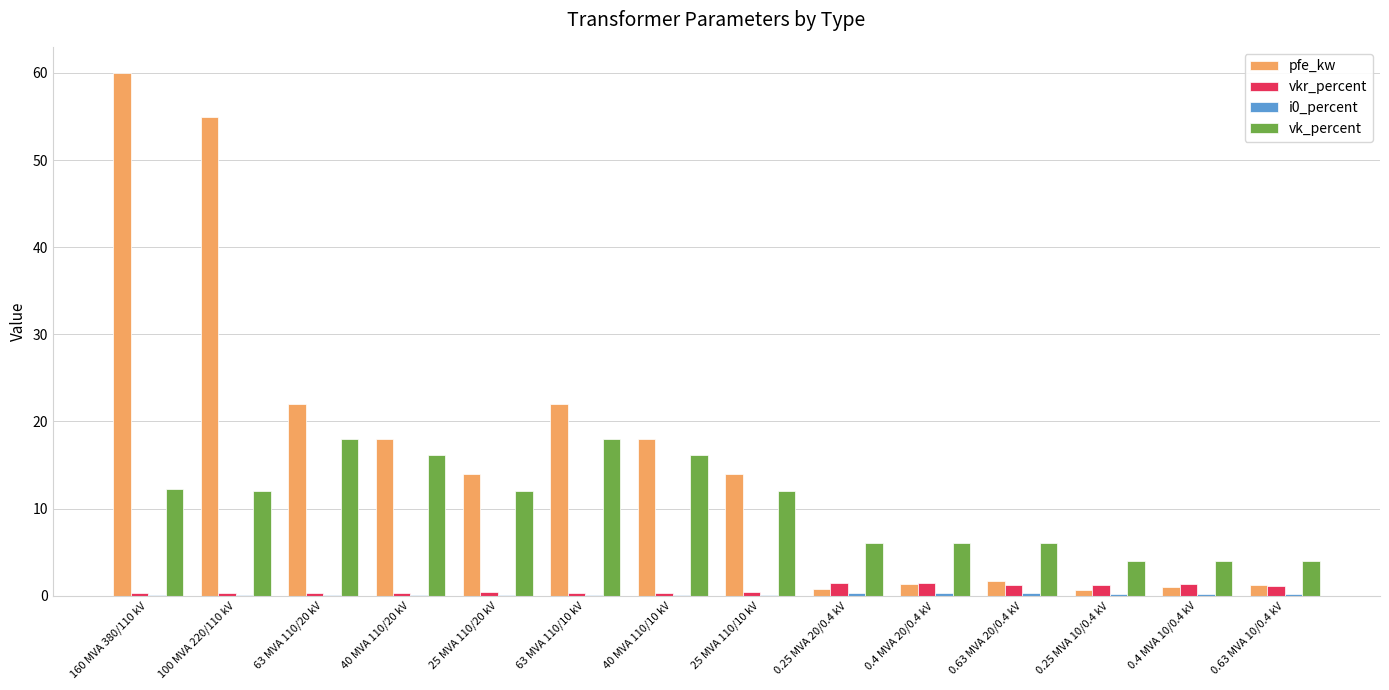

Is the value of vk_percent at 63 MVA 110/10 kV greater than the value of vkr_percent at 100 MVA 220/110 kV?

Yes